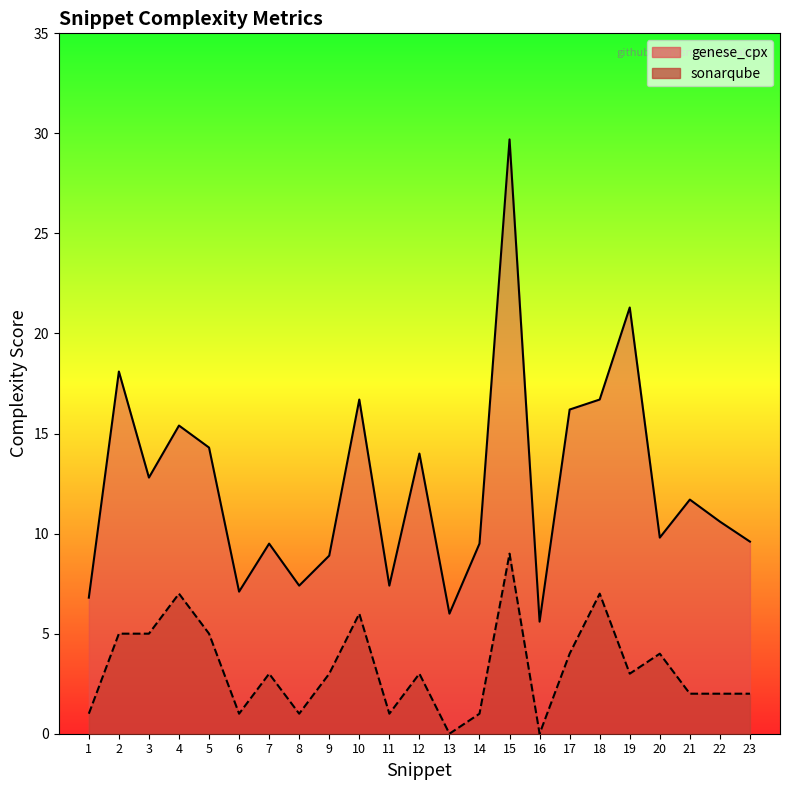

At which category does genese_cpx reach its first local peak?

2